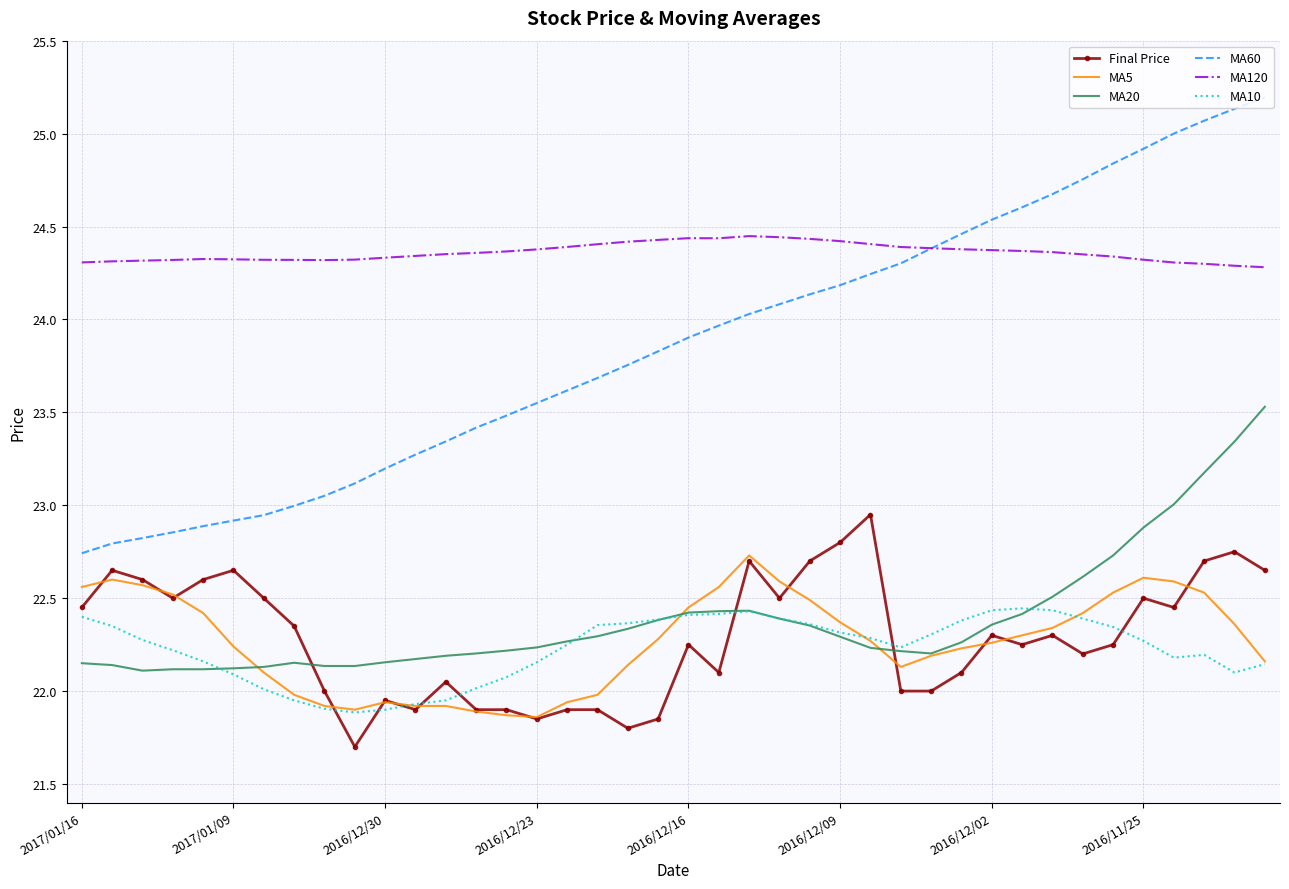

True or false: MA120 and MA20 cross at least once.

False